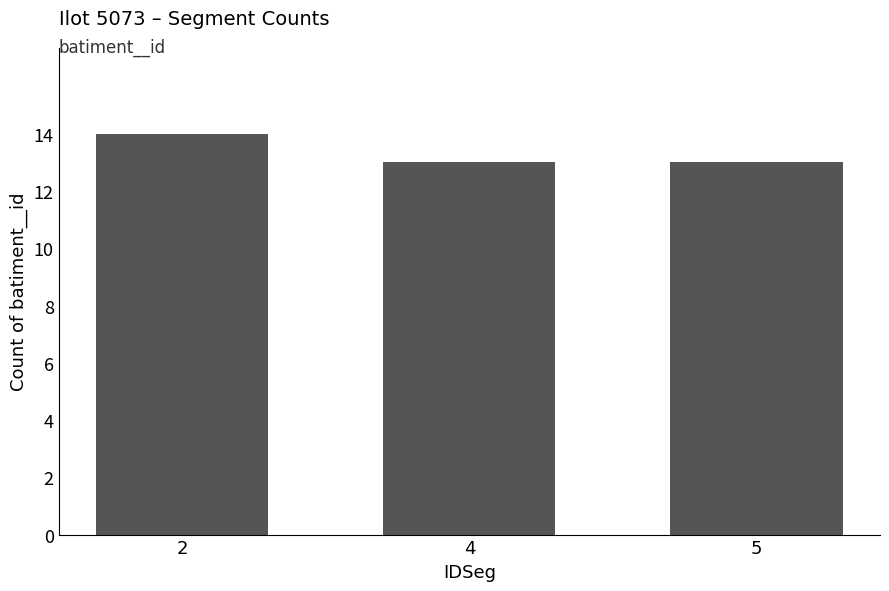

The value at 5 is 13. True or false?

True